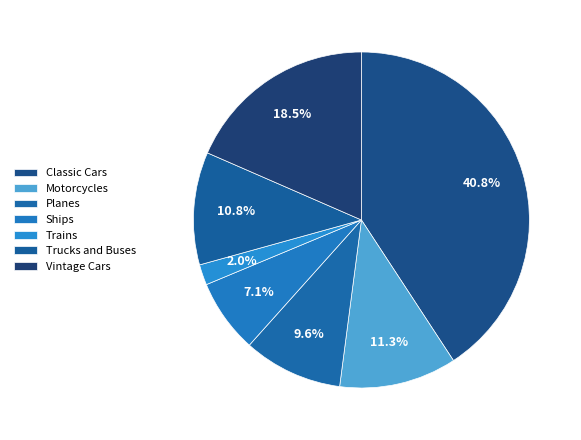

The Trucks and Buses slice represents 1% of the pie. True or false?

False